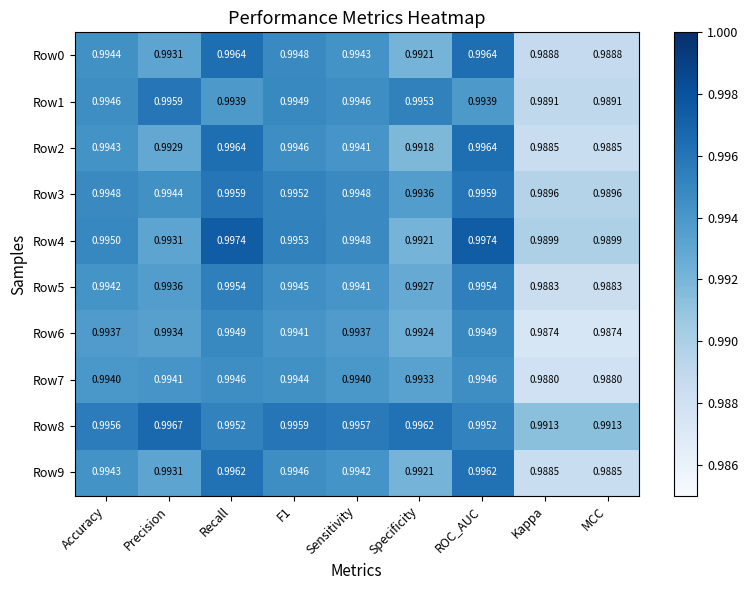

Is the value of Row8 at Recall greater than the value of Row2 at Recall?

No